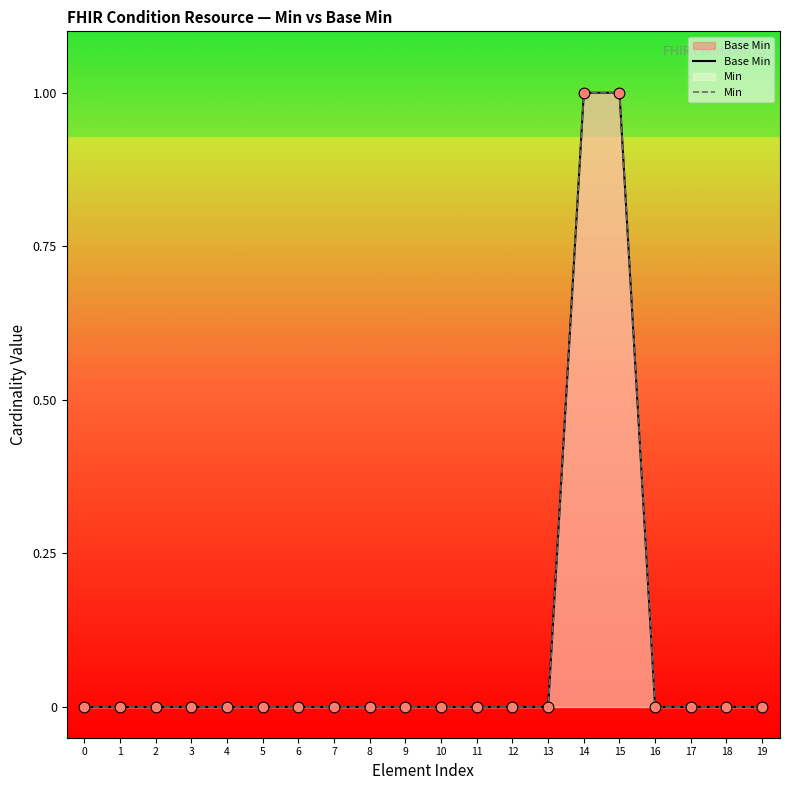

Which series contains the highest Y value?

Base Min